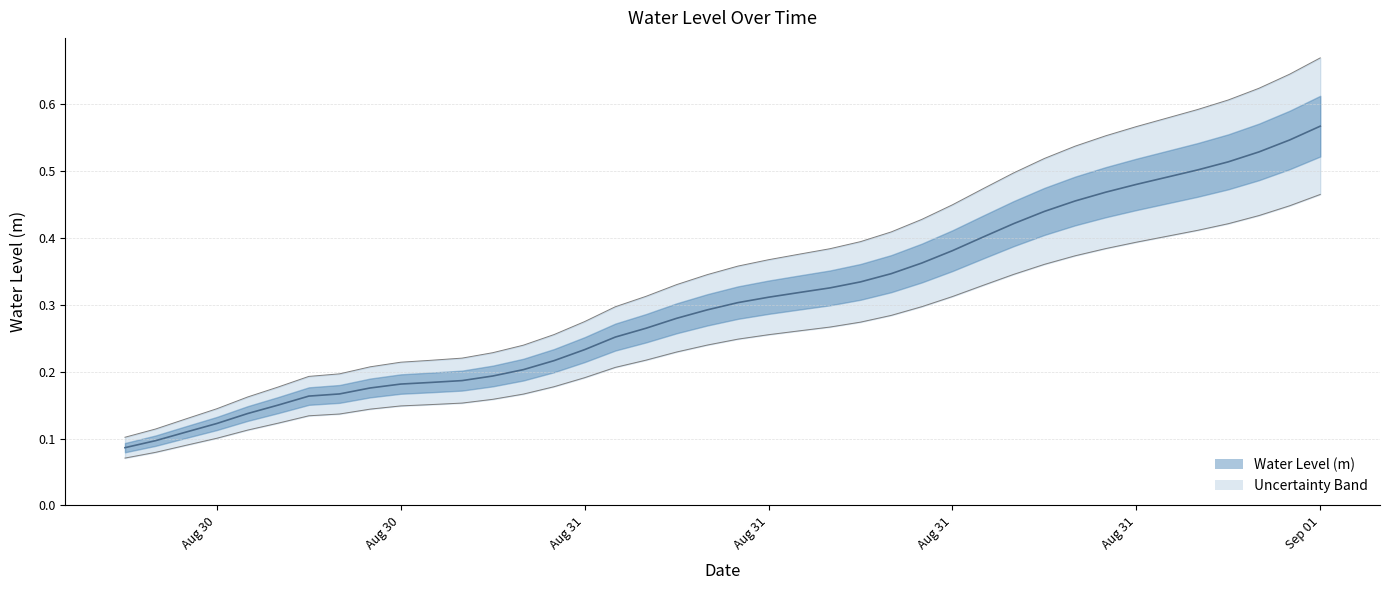

What position from the left is 2025-08-31 18:00:00?

31